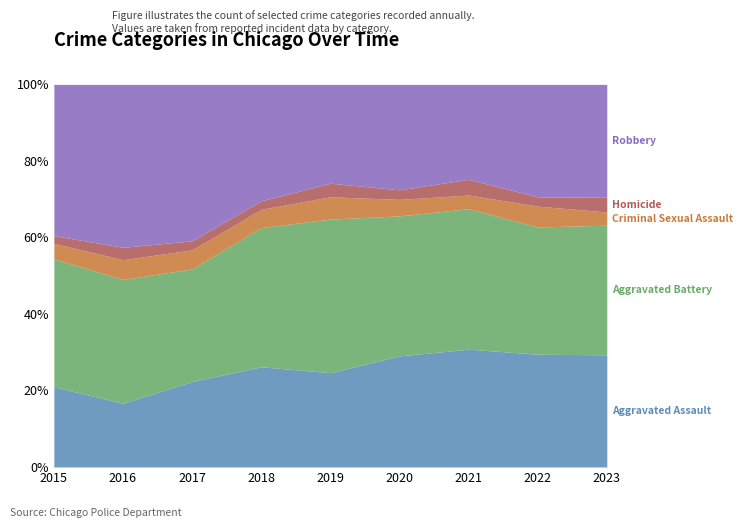

Which series has the largest range (max minus min)?

Robbery